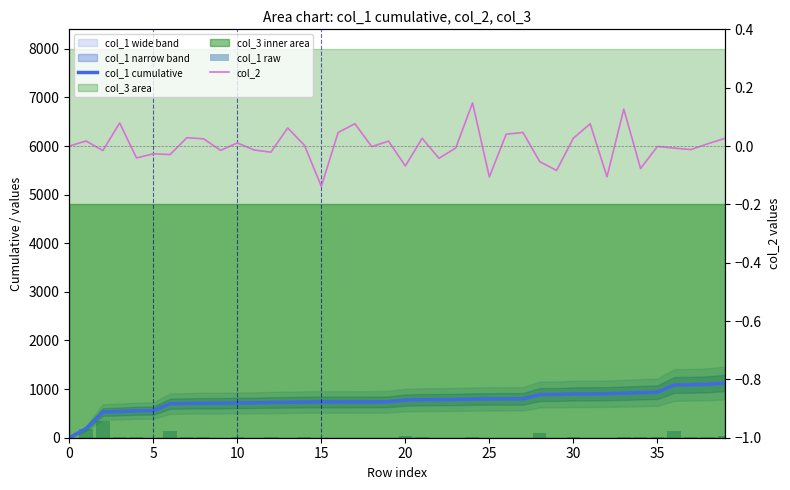

Count the number of categories in the chart.

40